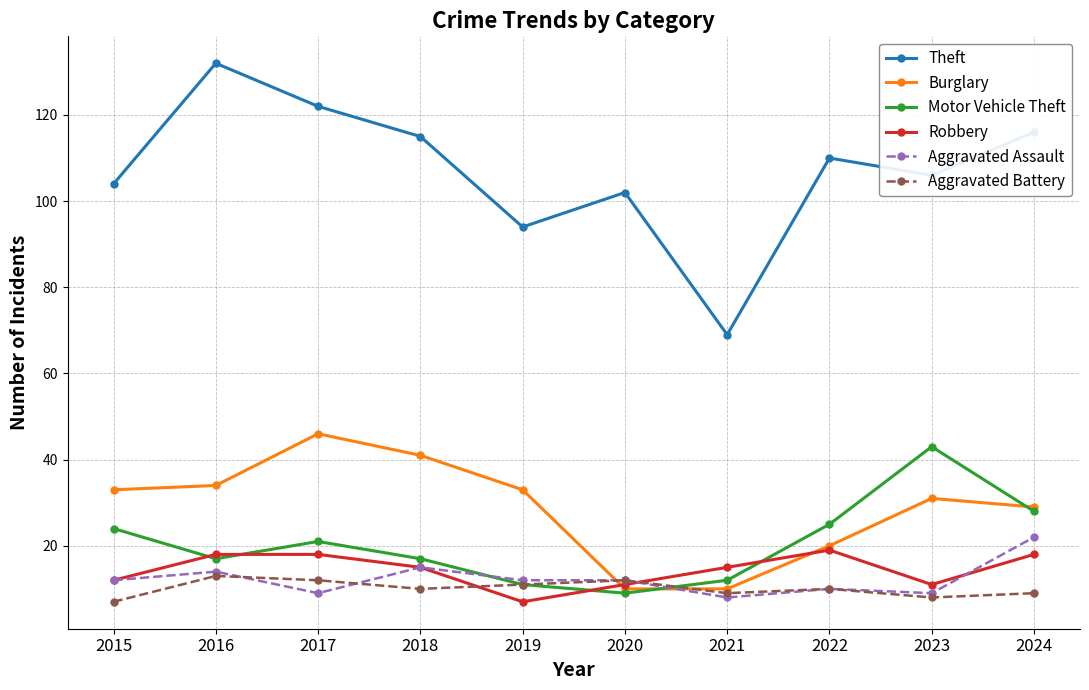

What is the value of the Burglary point at the 2nd from the left?

34